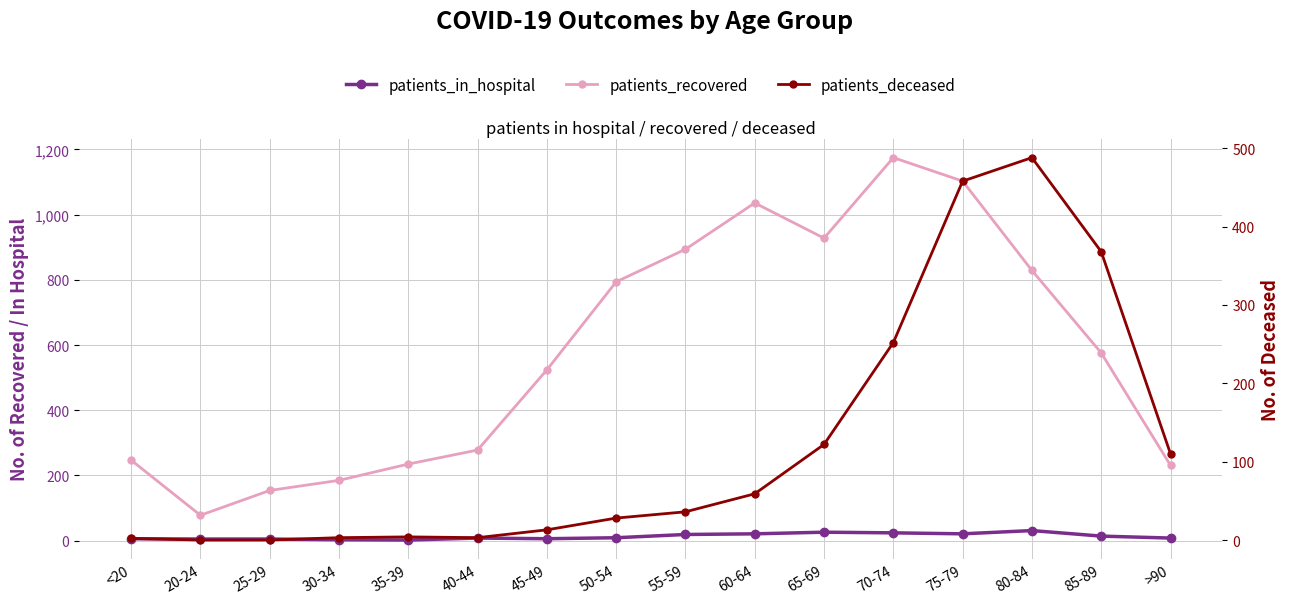

Is it true that patients_in_hospital equals 30 at 60-64?

False